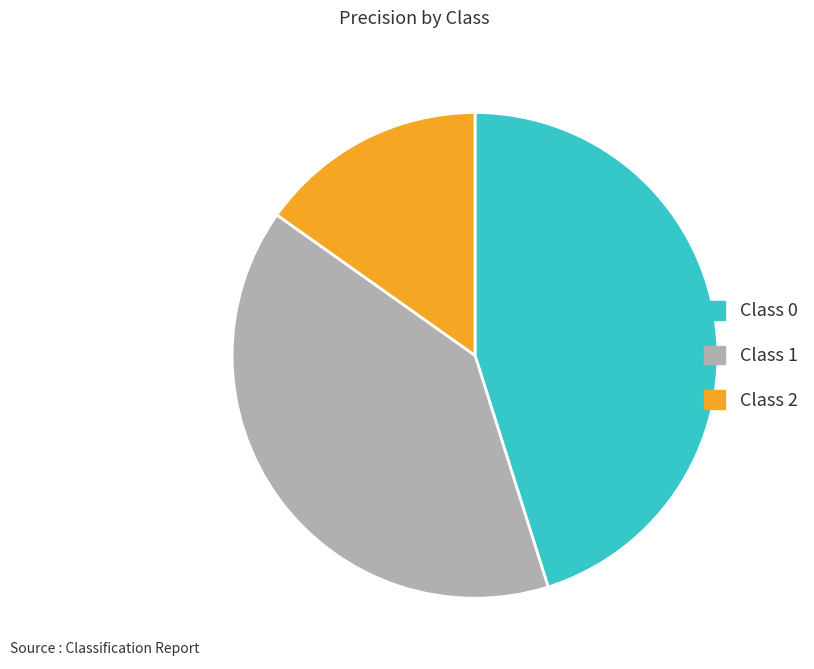

Is there a majority slice in this chart?

No